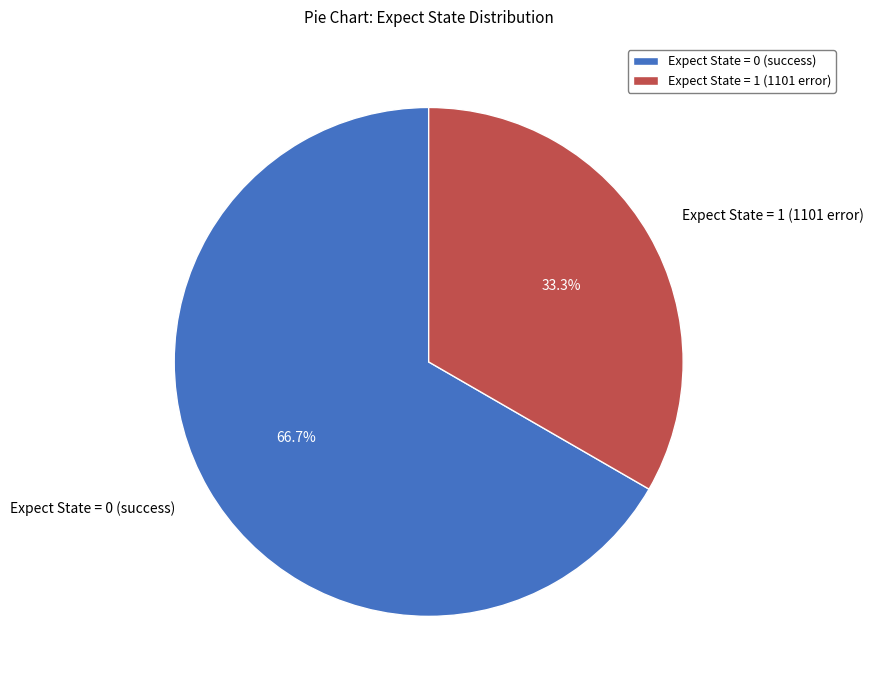

Does Expect State = 1 (1101 error) account for over 50% of the chart?

No